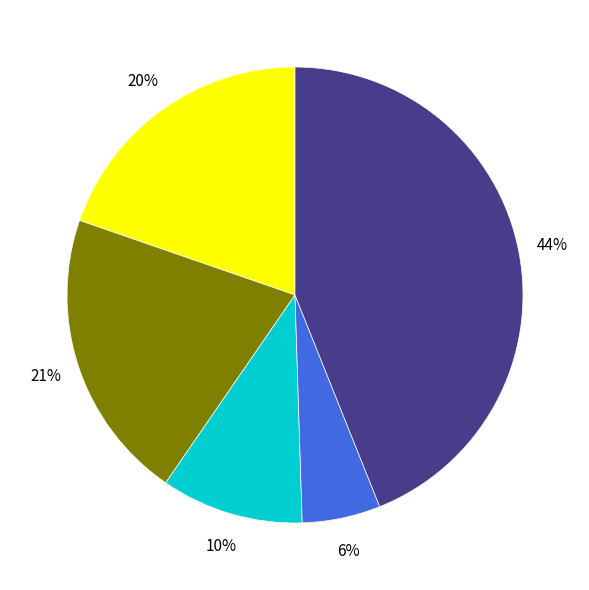

Is there any slice that represents more than half of the pie?

No